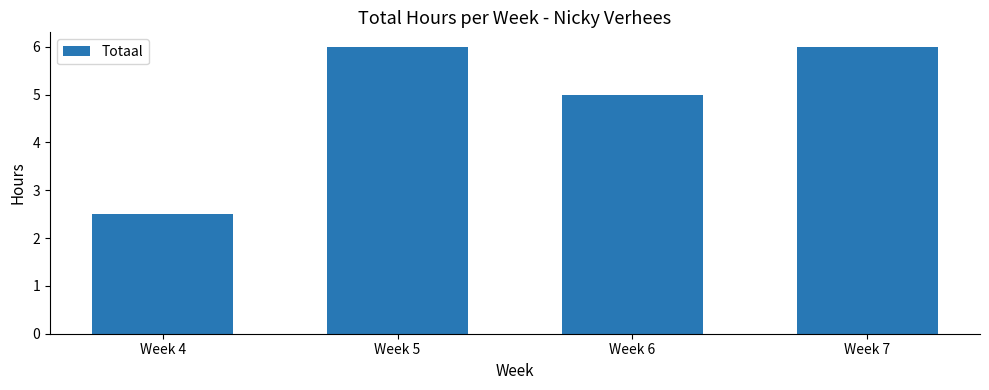

Which category has the lowest value across all series?

Week 4